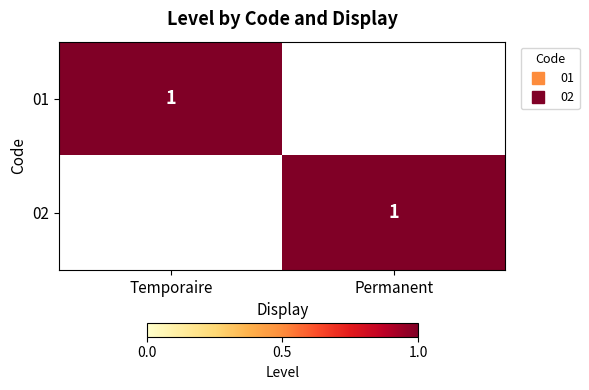

List the series in order of their peak value, highest first.

01, 02